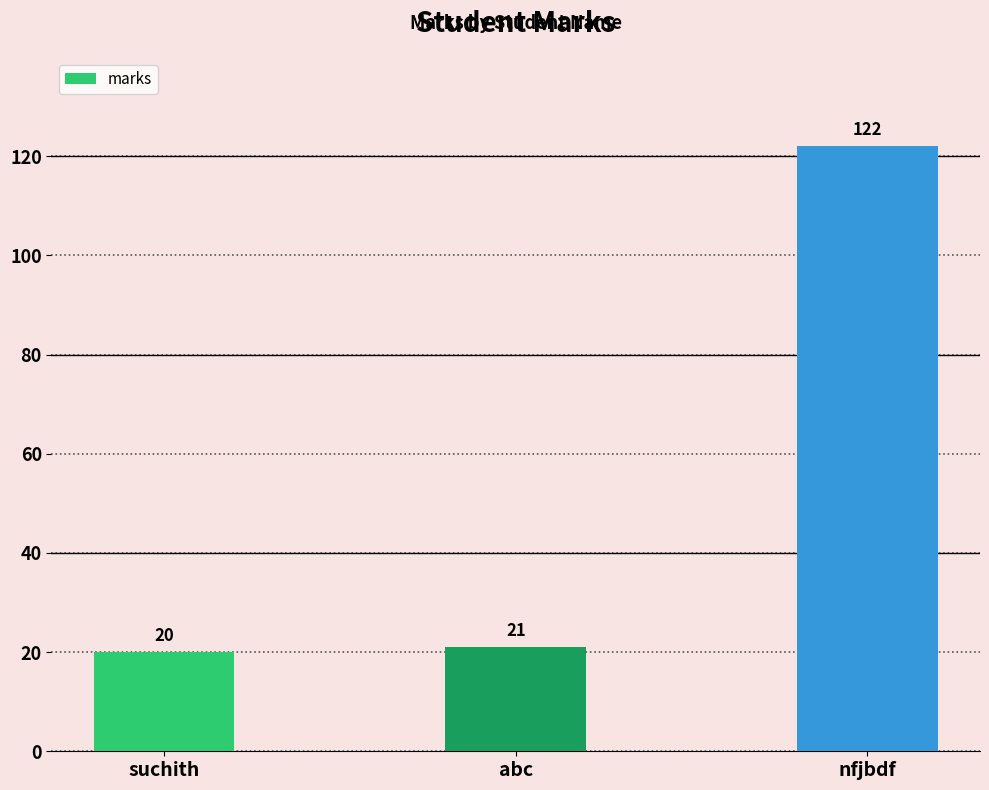

Does the chart contain any negative values?

No